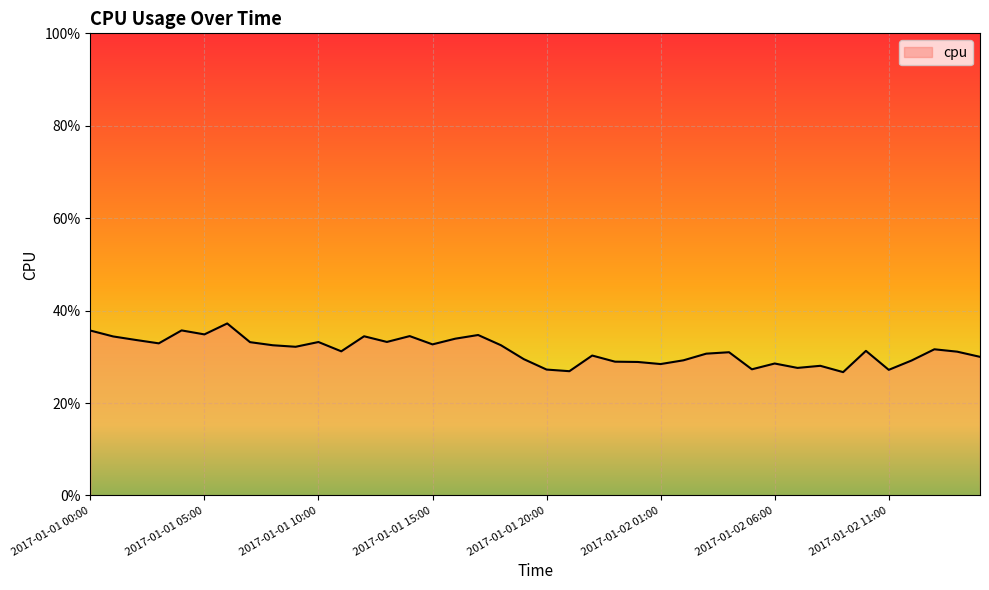

Does the chart have visible grid lines?

Yes